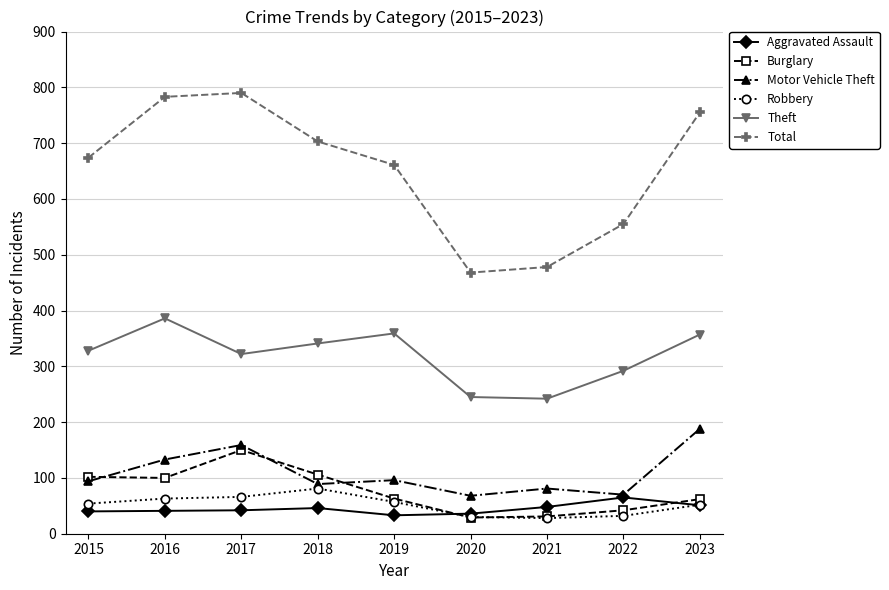

What is the value of the Total point at the 6th from the left?

468